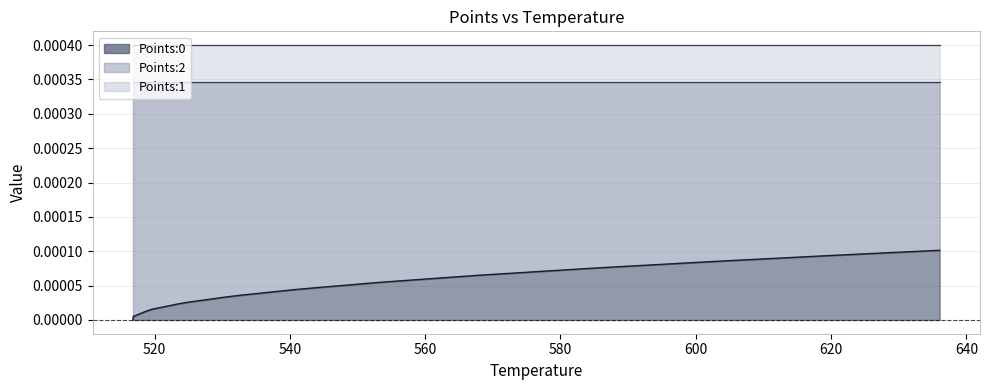

True or false: Points:0 has more than 1 interior local peaks.

False